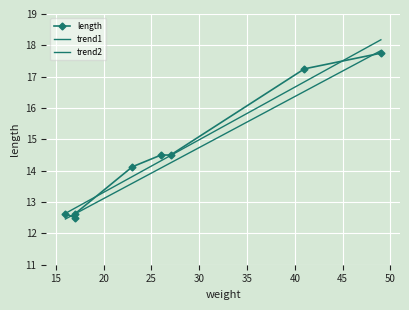

The trend2 series shows 3.1 at 30. True or false?

False